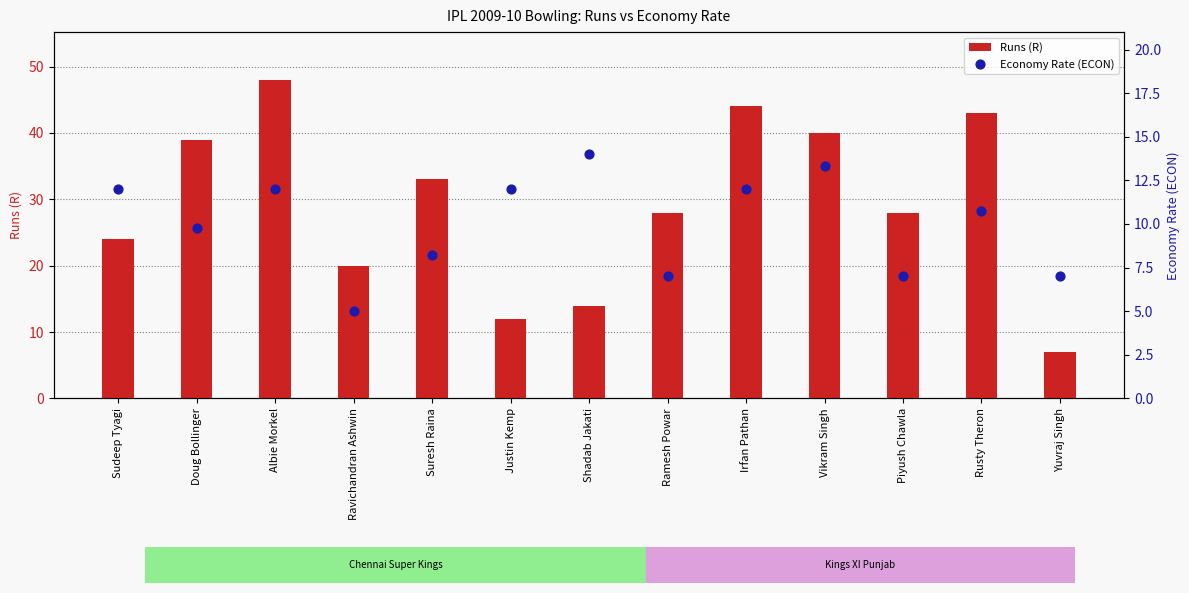

What is the total value across all series at Vikram Singh?

53.3